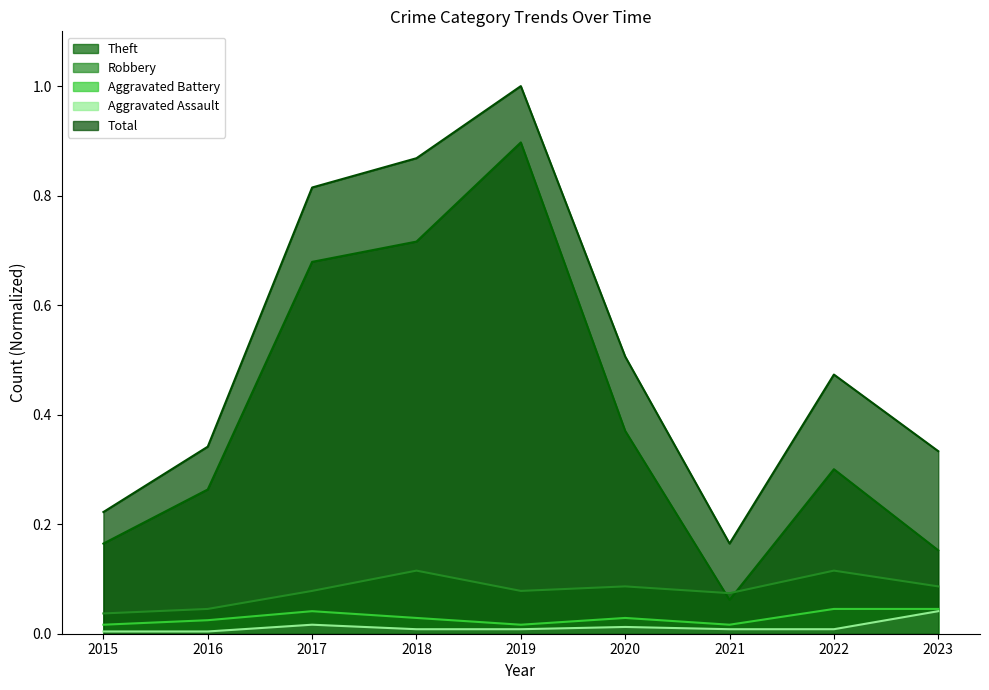

At which category is the sum across all series the highest?

2019